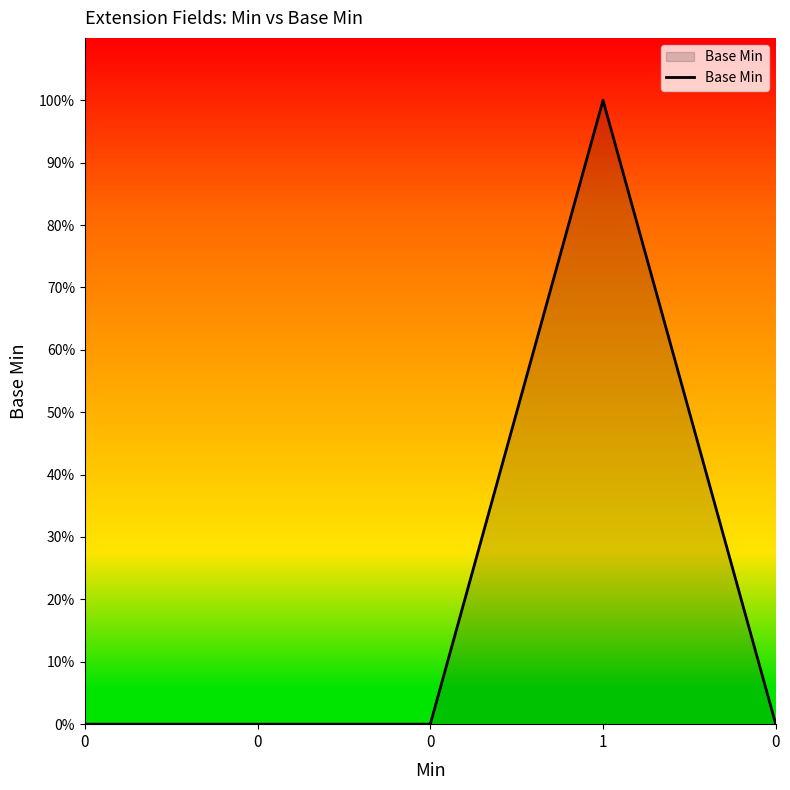

Does the chart have visible grid lines?

No